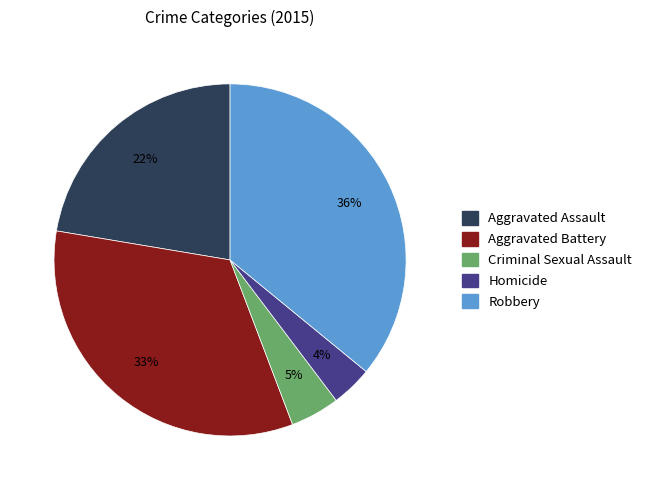

Is there a majority slice in this chart?

No